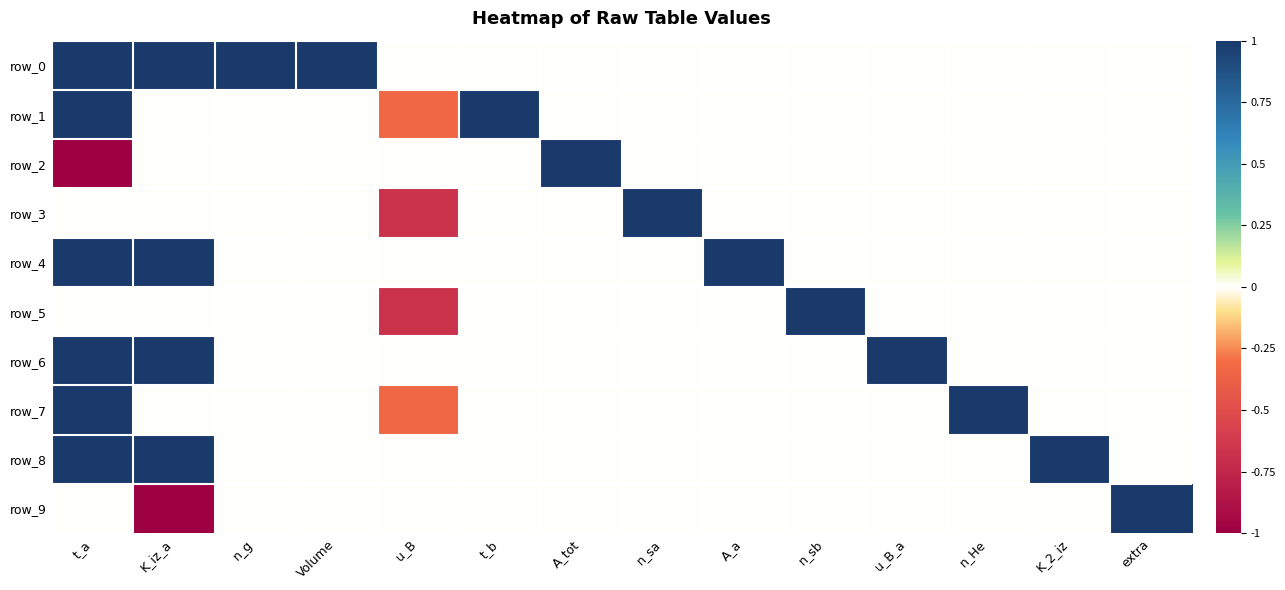

True or false: row_3 has a value of 1.1 at extra.

False